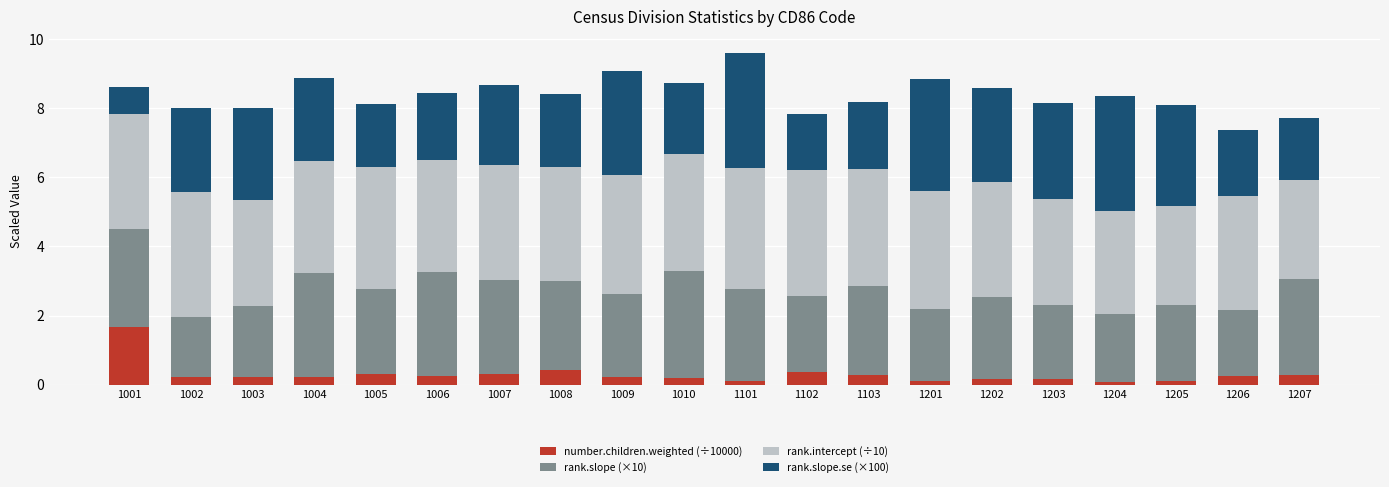

True or false: number.children.weighted (÷10000) has a value of 0.2 at 1003.

True